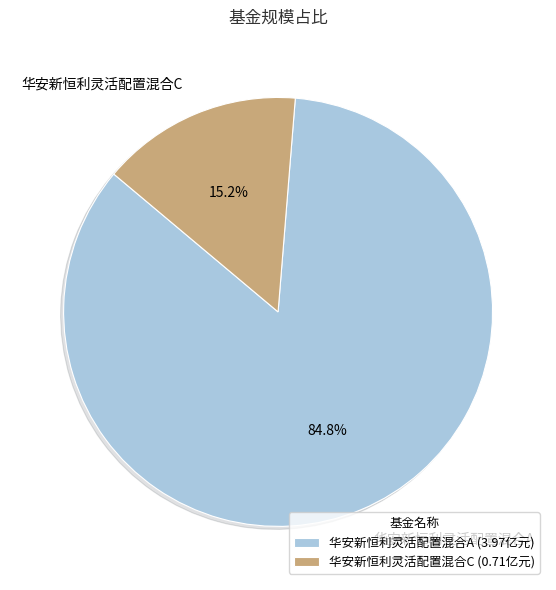

Is there a majority slice in this chart?

Yes